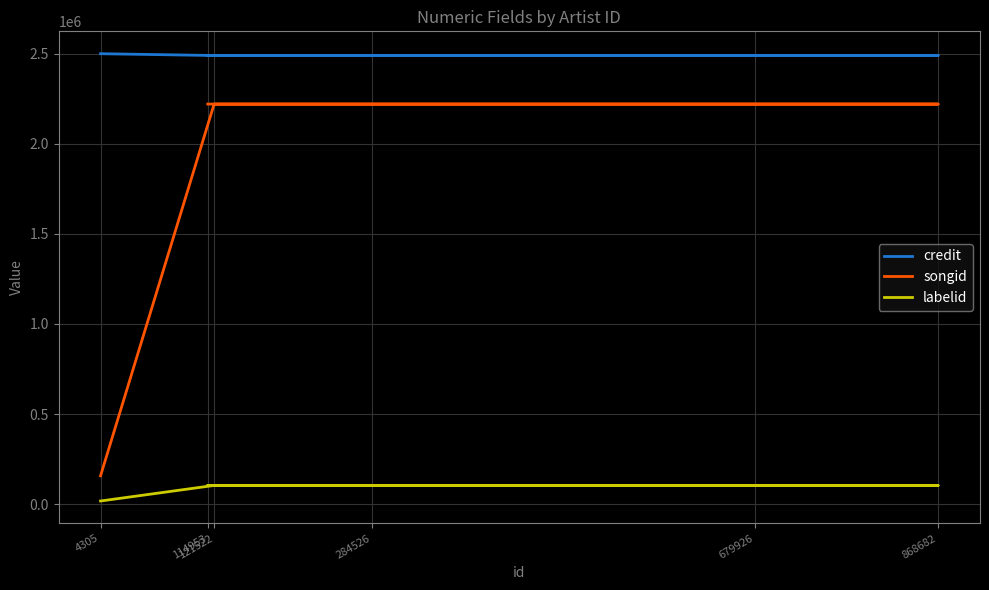

The credit series shows 2490039 at 114953. True or false?

True